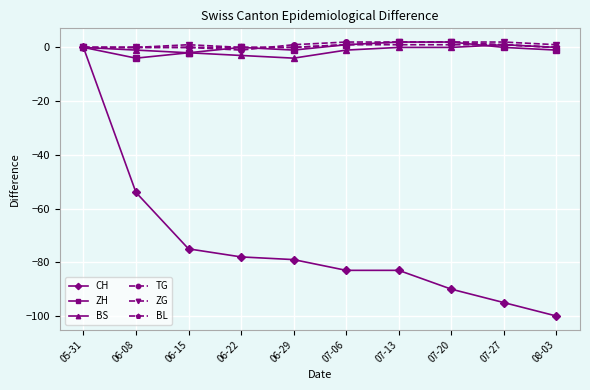

What is the minimum value for ZH?

-4